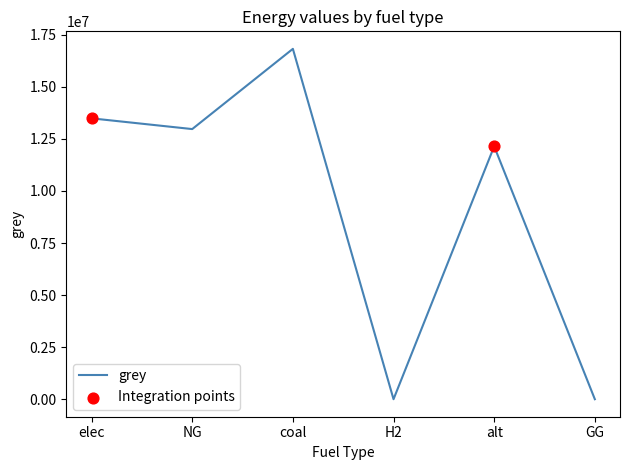

What is the change in value from NG to coal?

+3852804.1